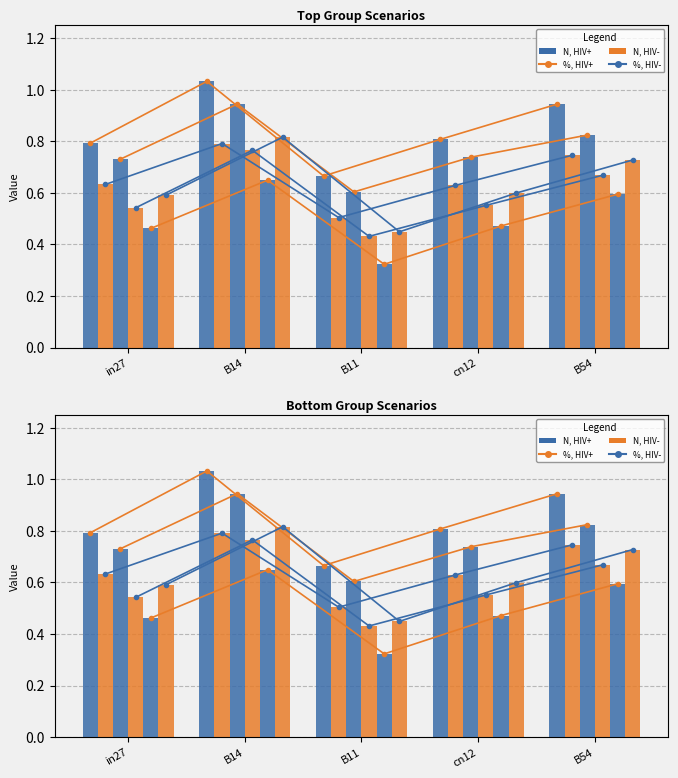

Reading left to right, transcribe all the data shown in this chart.

job108_scenario1_209: in27=0.8	B14=1.0	B11=0.7	cn12=0.8	B54=0.9
job111_scenario0_216: in27=0.6	B14=0.8	B11=0.5	cn12=0.6	B54=0.7
job114_scenario1_221: in27=0.7	B14=0.9	B11=0.6	cn12=0.7	B54=0.8
job117_scenario0_226: in27=0.5	B14=0.8	B11=0.4	cn12=0.6	B54=0.7
job122_scenario0_234: in27=0.5	B14=0.6	B11=0.3	cn12=0.5	B54=0.6
job123_scenario1_236: in27=0.6	B14=0.8	B11=0.4	cn12=0.6	B54=0.7